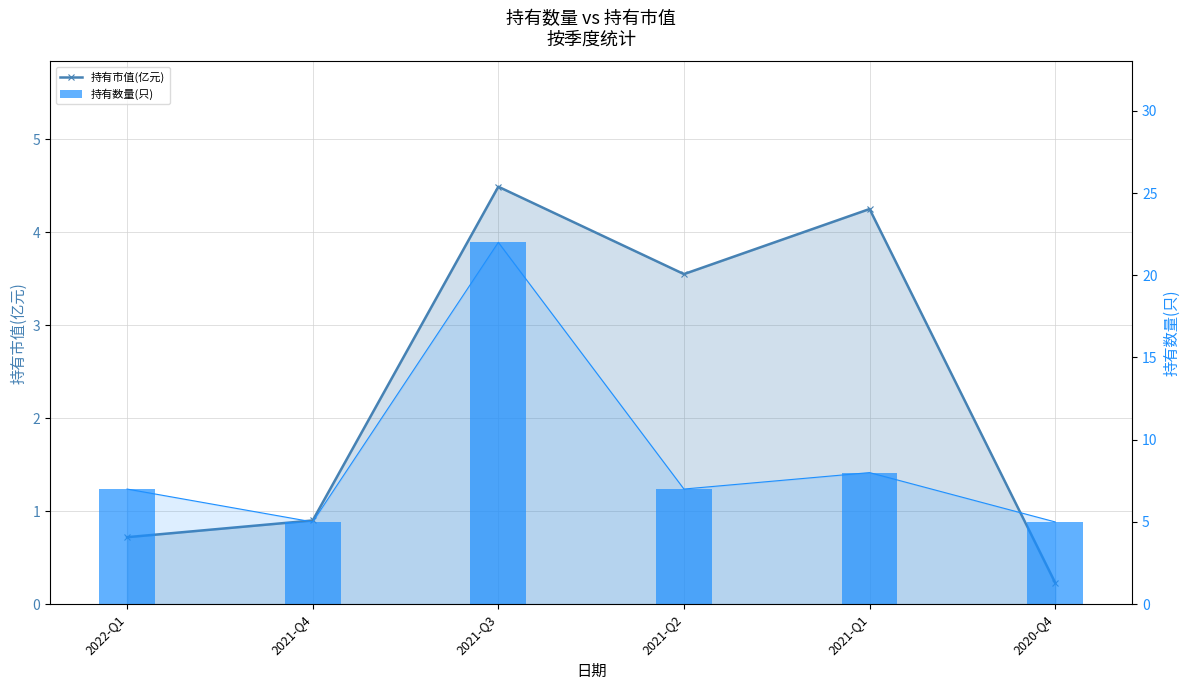

What position from the left is 2022-Q1?

1